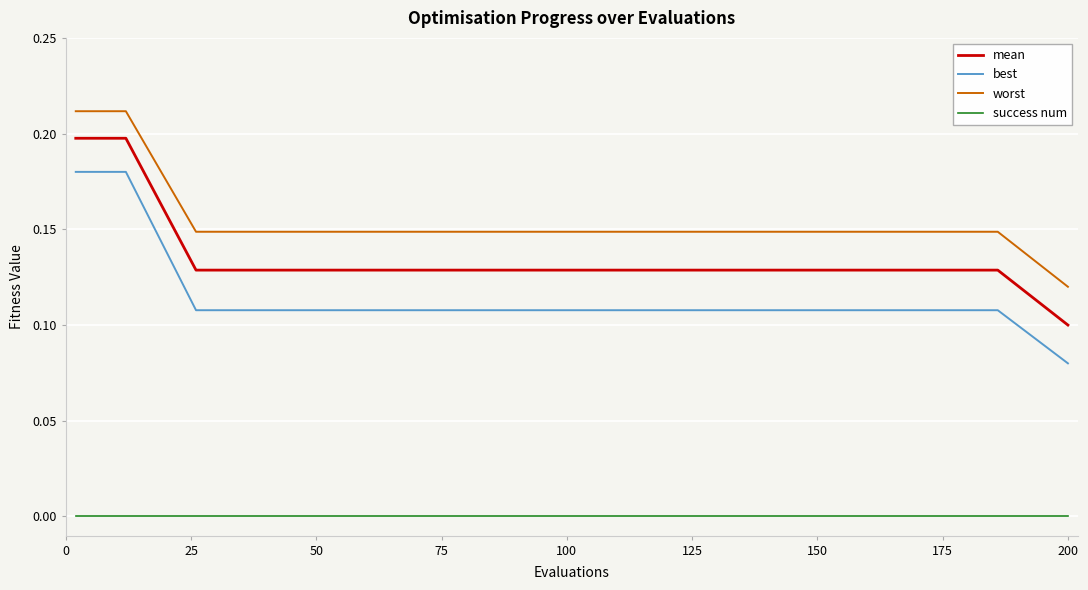

How many lines are shown in the chart?

4